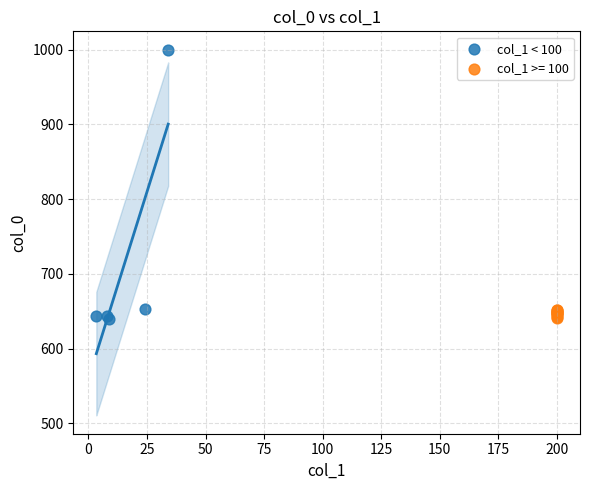

Which series has the largest Y range (max minus min)?

col_1 < 100